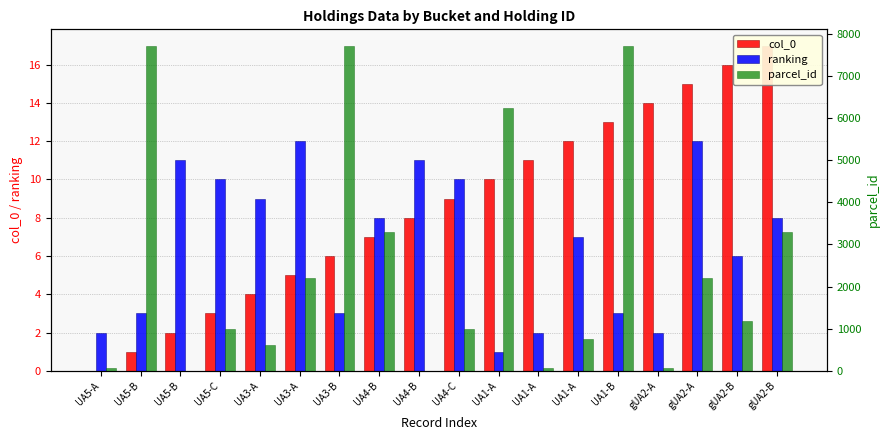

What is the maximum value for col_0?

17